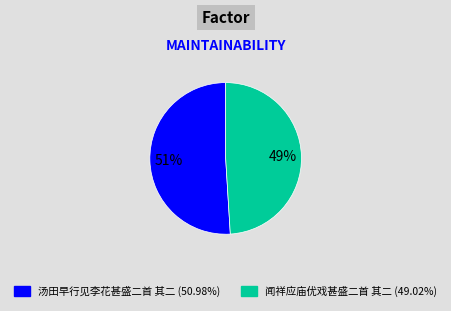

What is the ratio of the value at 闻祥应庙优戏甚盛二首 其二 to the value at 汤田早行见李花甚盛二首 其二?

1.0